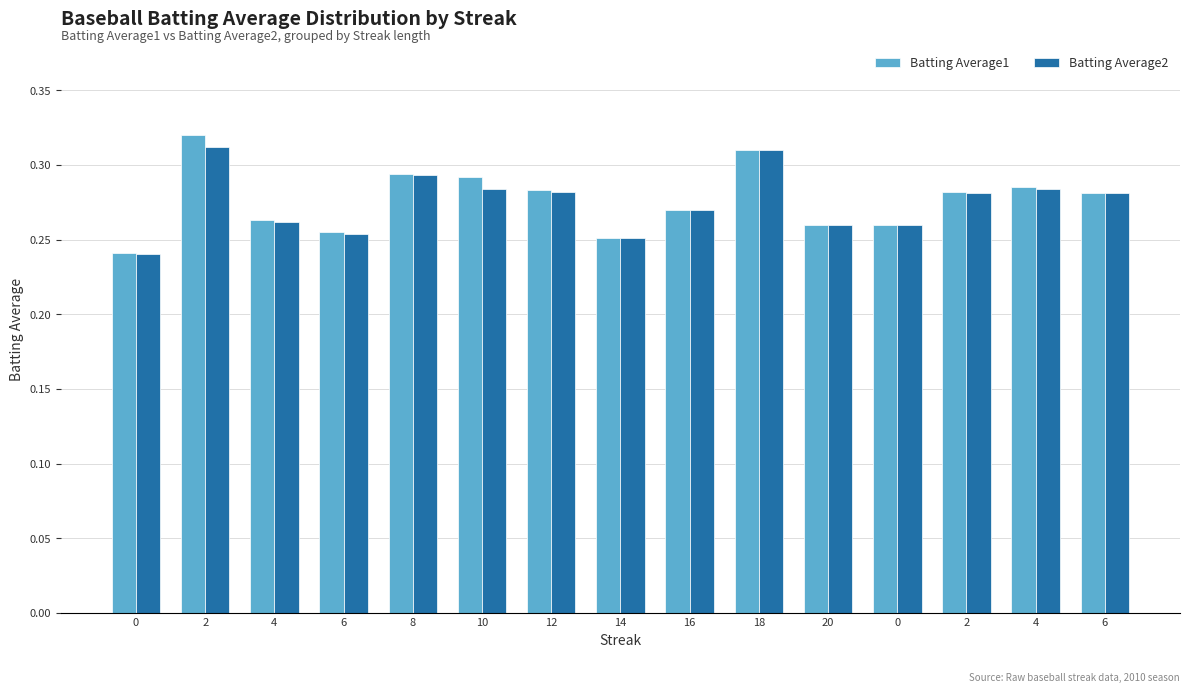

Reading left to right, extract all data points from this chart.

Batting Average1: 0=0.2	2=0.3	4=0.3	6=0.3	8=0.3	10=0.3	12=0.3	14=0.3	16=0.3	18=0.3	20=0.3	0=0.3	2=0.3	4=0.3	6=0.3
Batting Average2: 0=0.2	2=0.3	4=0.3	6=0.3	8=0.3	10=0.3	12=0.3	14=0.3	16=0.3	18=0.3	20=0.3	0=0.3	2=0.3	4=0.3	6=0.3